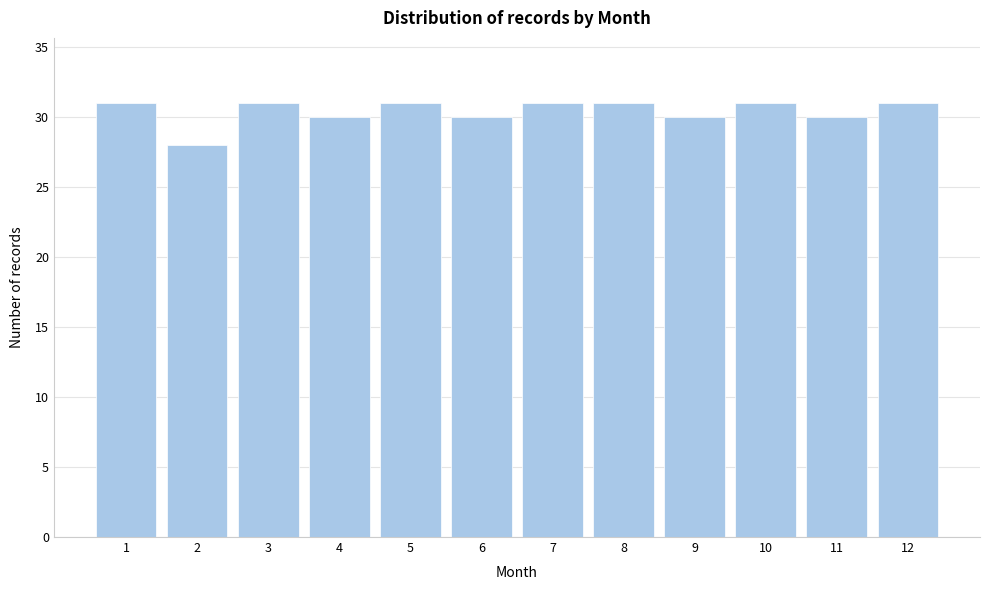

Reading left to right, transcribe all the data shown in this chart.

1=31	2=28	3=31	4=30	5=31	6=30	7=31	8=31	9=30	10=31	11=30	12=31